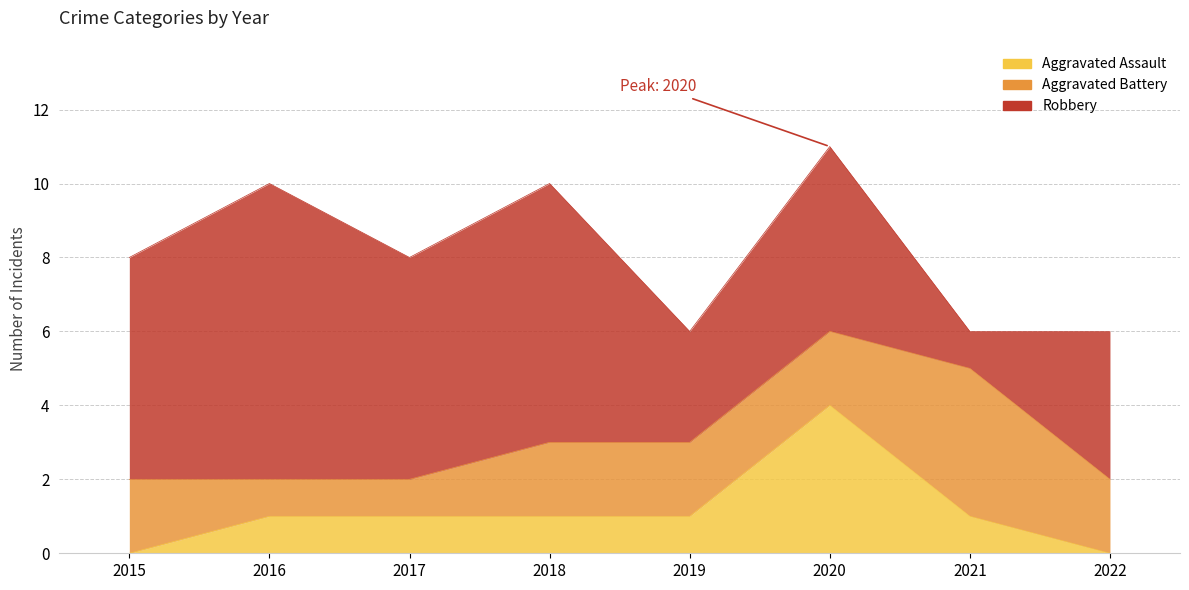

The value of Robbery at 2021 is 1. True or false?

True